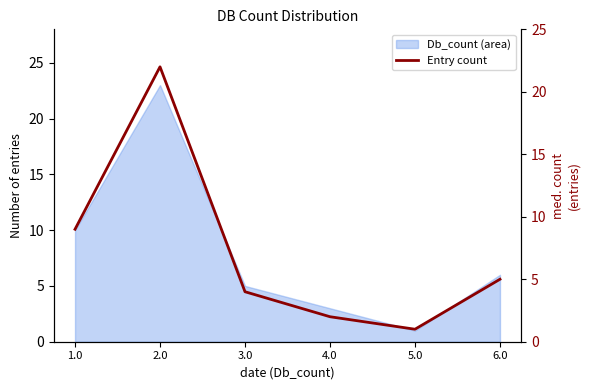

Approximately how many times larger is the value at 3.0 compared to 6.0?

0.8